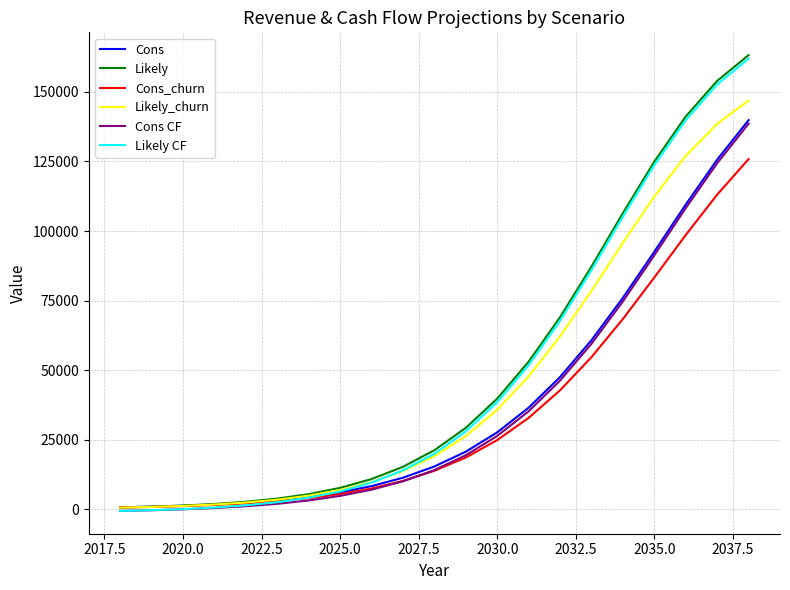

What is the greatest value displayed?

163214.4